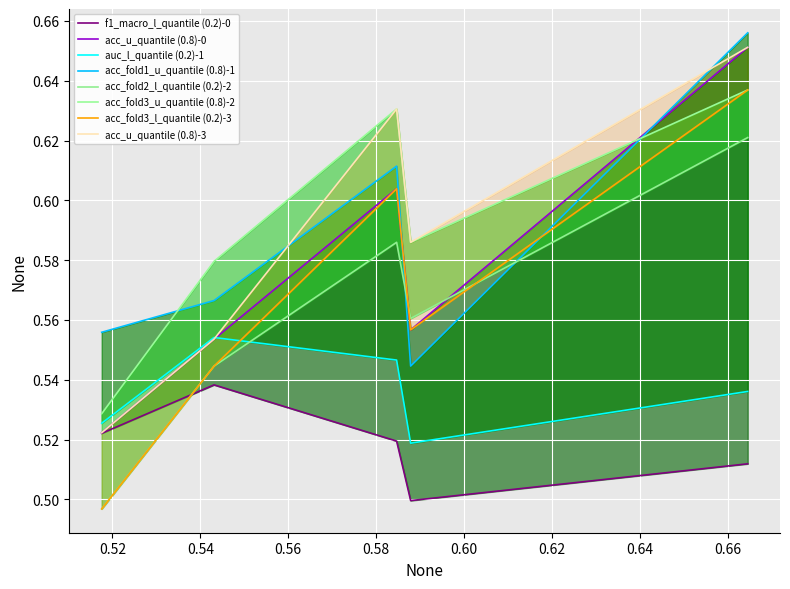

Which series has the largest total across all categories?

acc_fold3